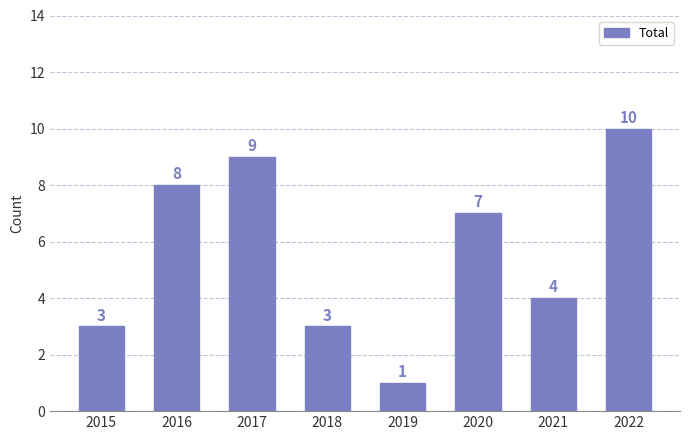

What is the approximate value at 2015?

3